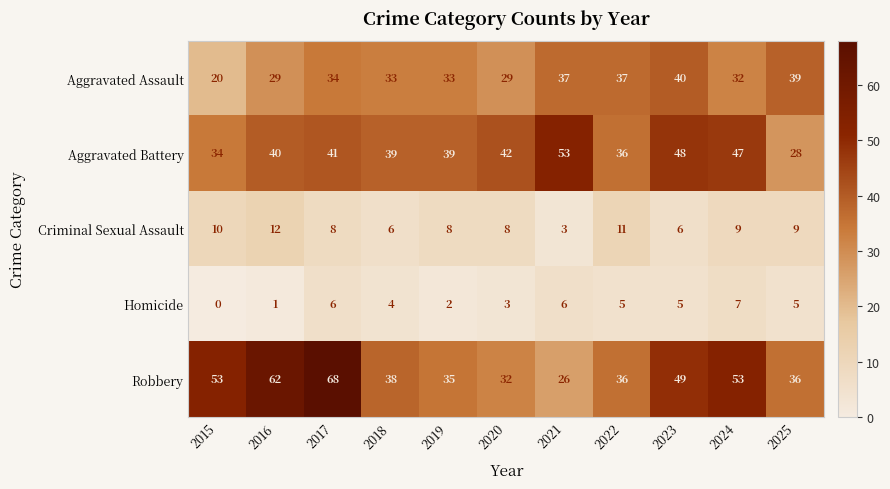

List the series in order of their peak value, highest first.

Robbery, Aggravated Battery, Aggravated Assault, Criminal Sexual Assault, Homicide